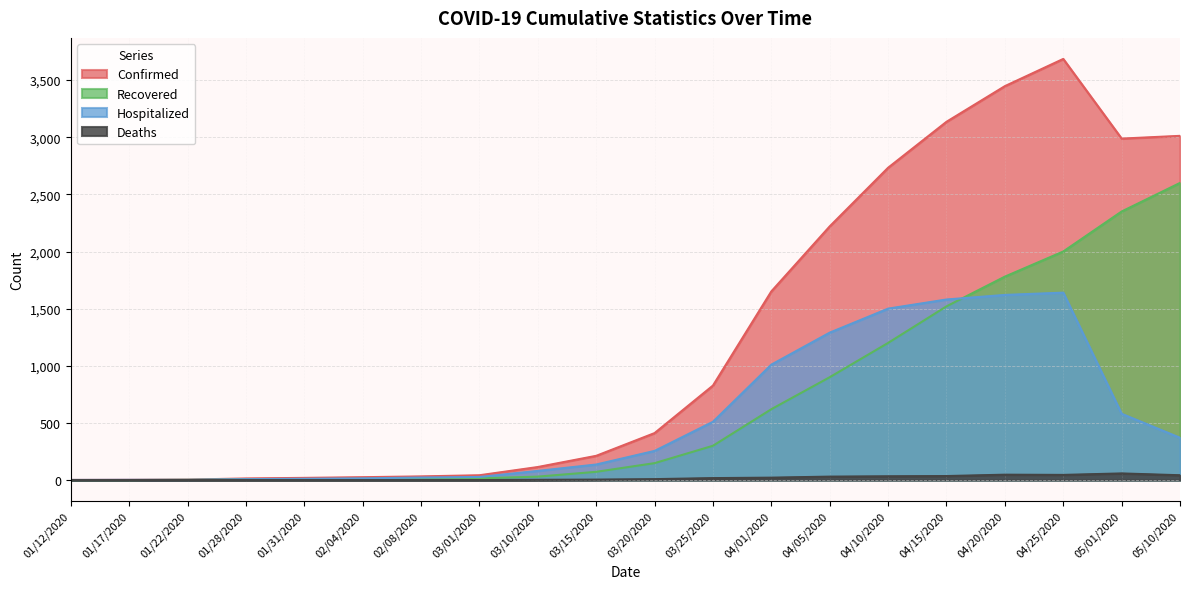

The Confirmed series shows 4535 at 04/20/2020. True or false?

False